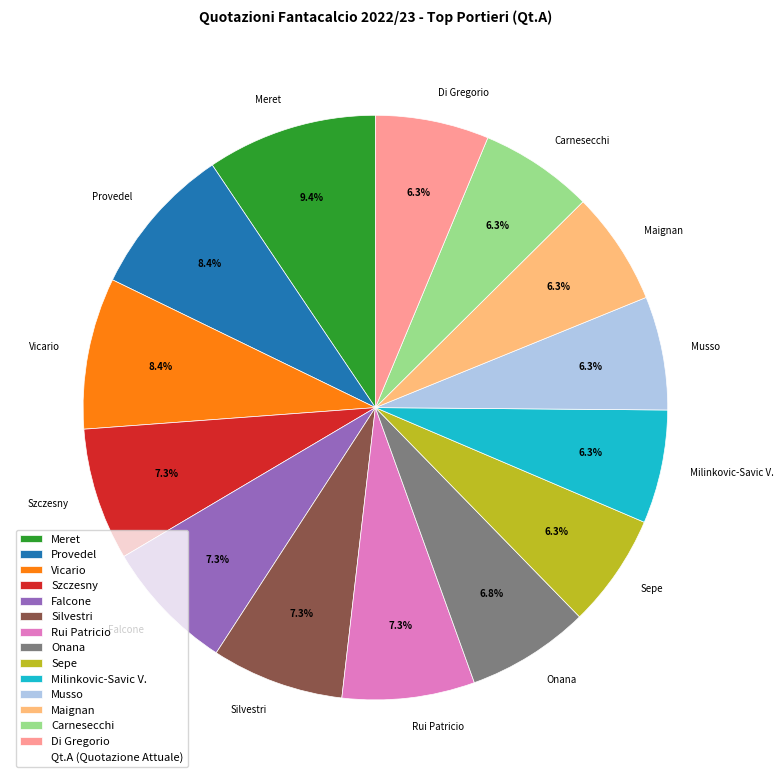

Between Di Gregorio and Vicario, which is larger?

Vicario